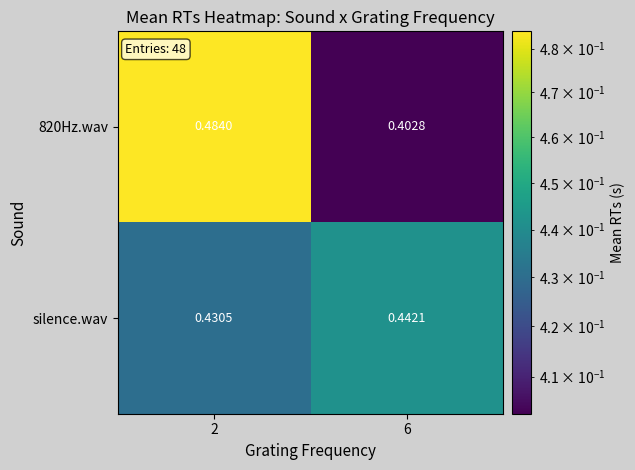

Is the value of silence.wav at 2 greater than the value of 820Hz.wav at 6?

Yes